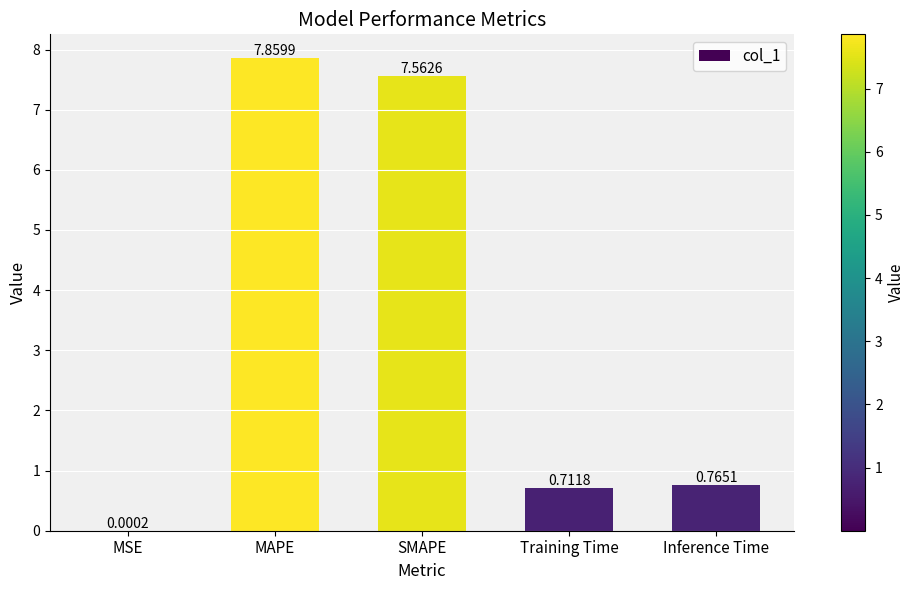

At which label is the value closest to 3?

Inference Time